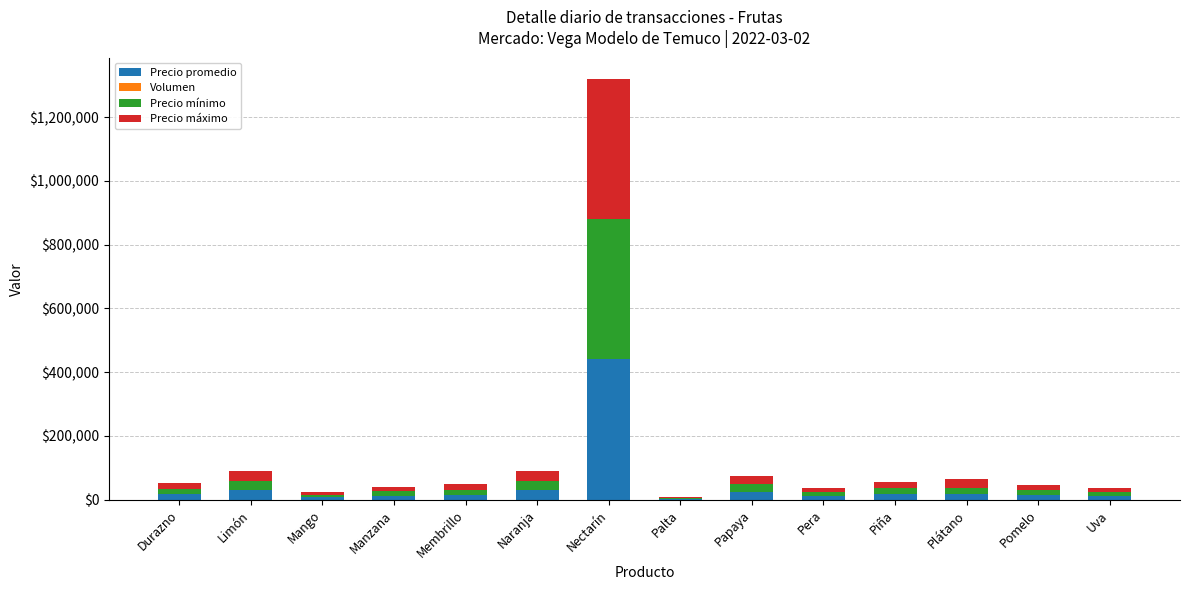

How many distinct data groups are displayed?

4